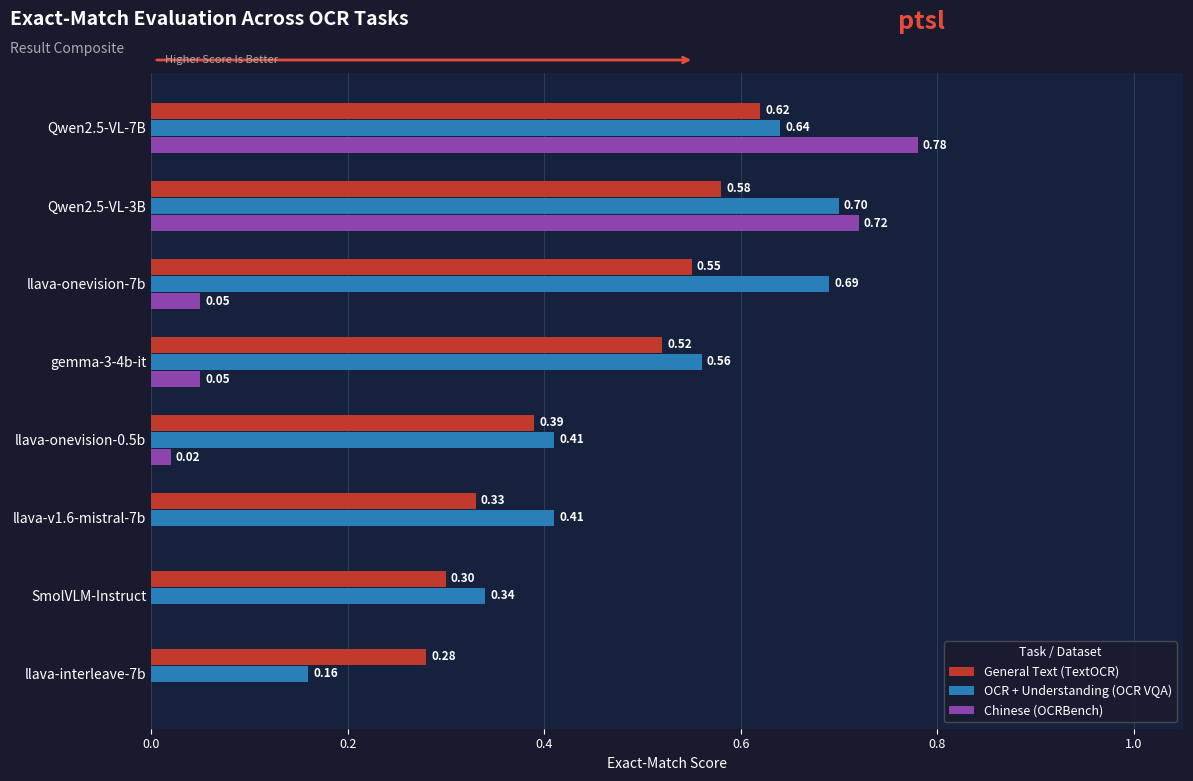

Between gemma-3-4b-it and llava-onevision-0.5b, which series saw the biggest shift?

OCR + Understanding (OCR VQA)